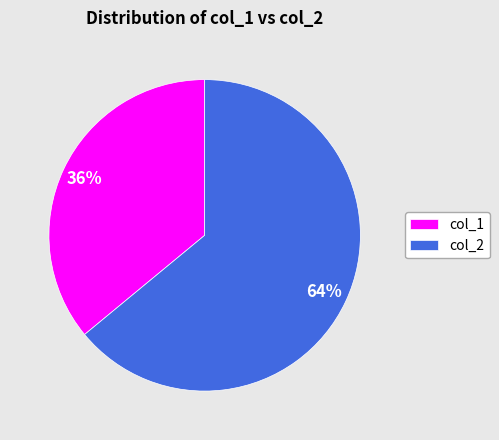

Which has a higher value, col_1 or col_2?

col_2